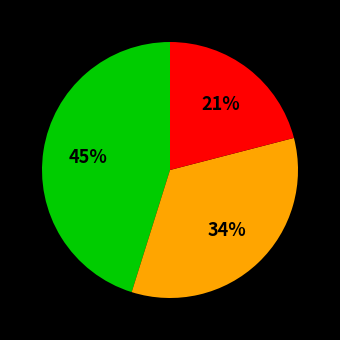

To the nearest percent, what is the average slice percentage?

33%